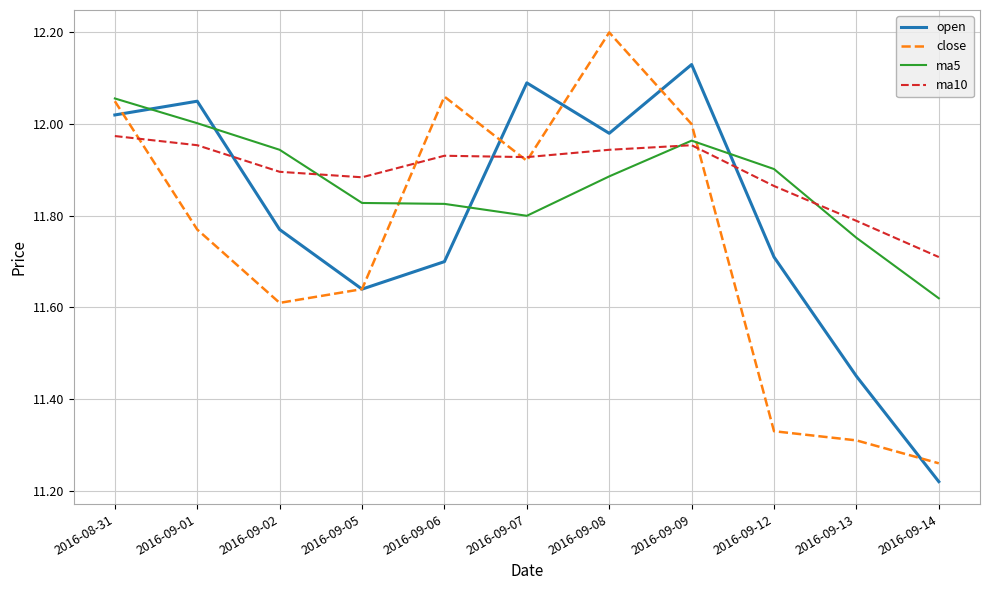

At which category is the sum across all series the highest?

2016-08-31